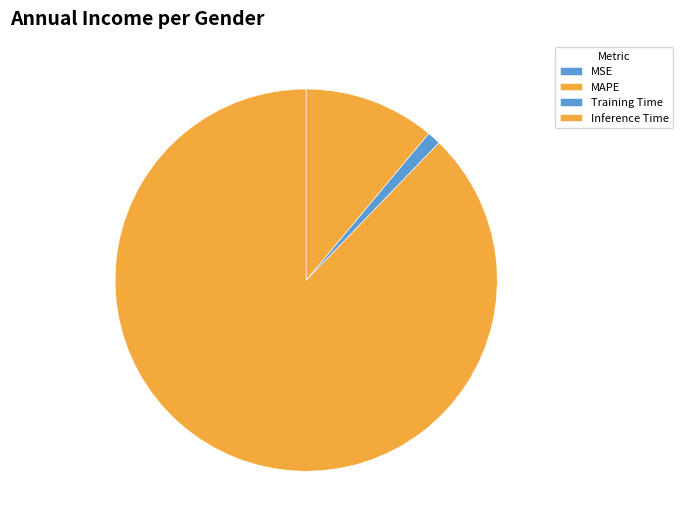

Does any single category account for the majority?

Yes